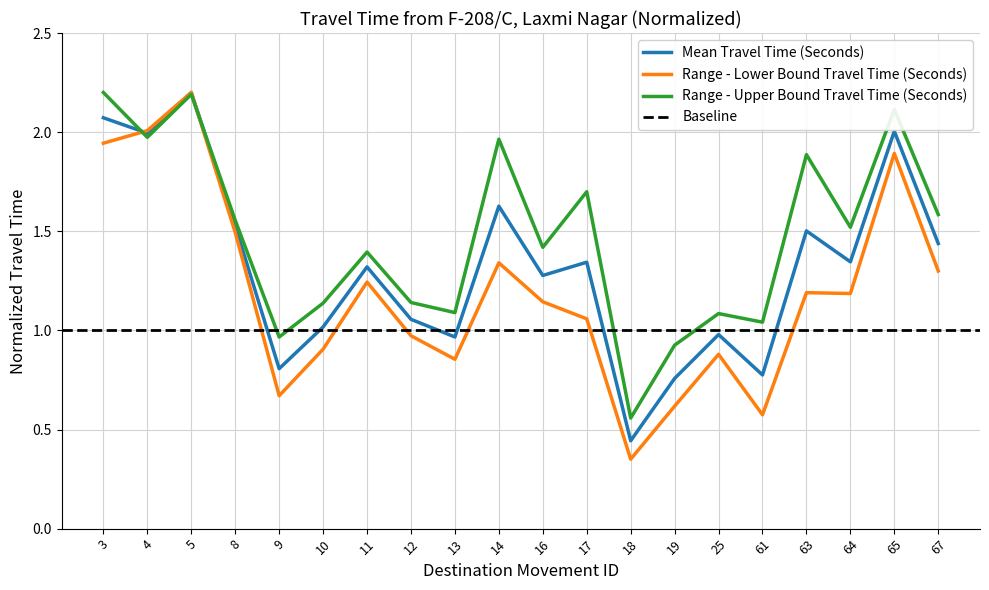

At which label is Range - Lower Bound Travel Time (Seconds) closest to 1?

12